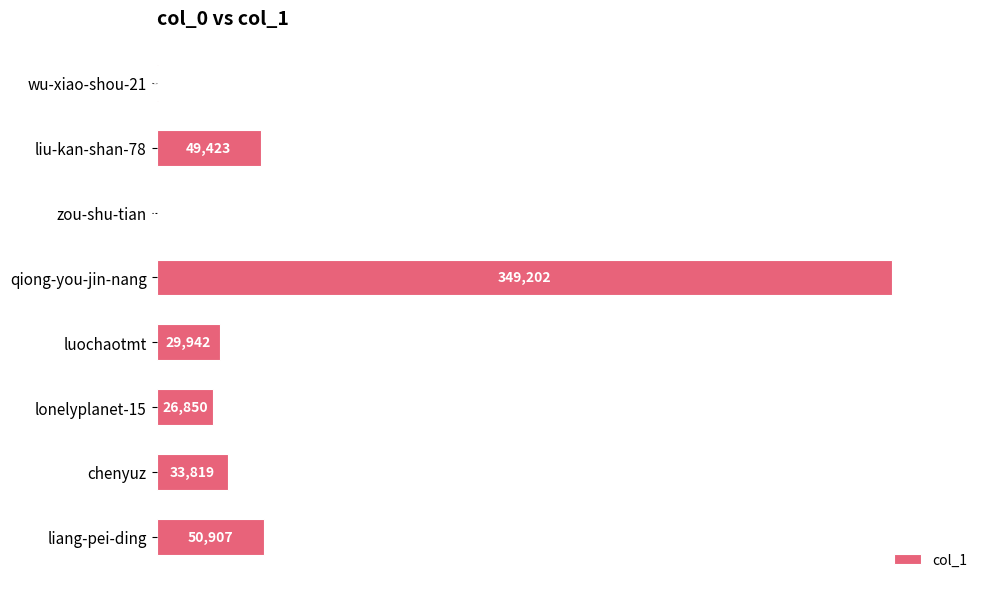

What is the change in value from zou-shu-tian to liang-pei-ding?

+50859